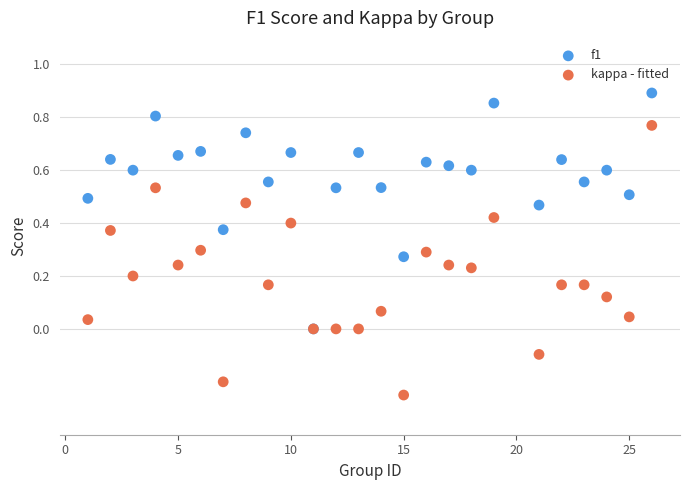

What are all the series names shown in the legend?

f1, kappa - fitted